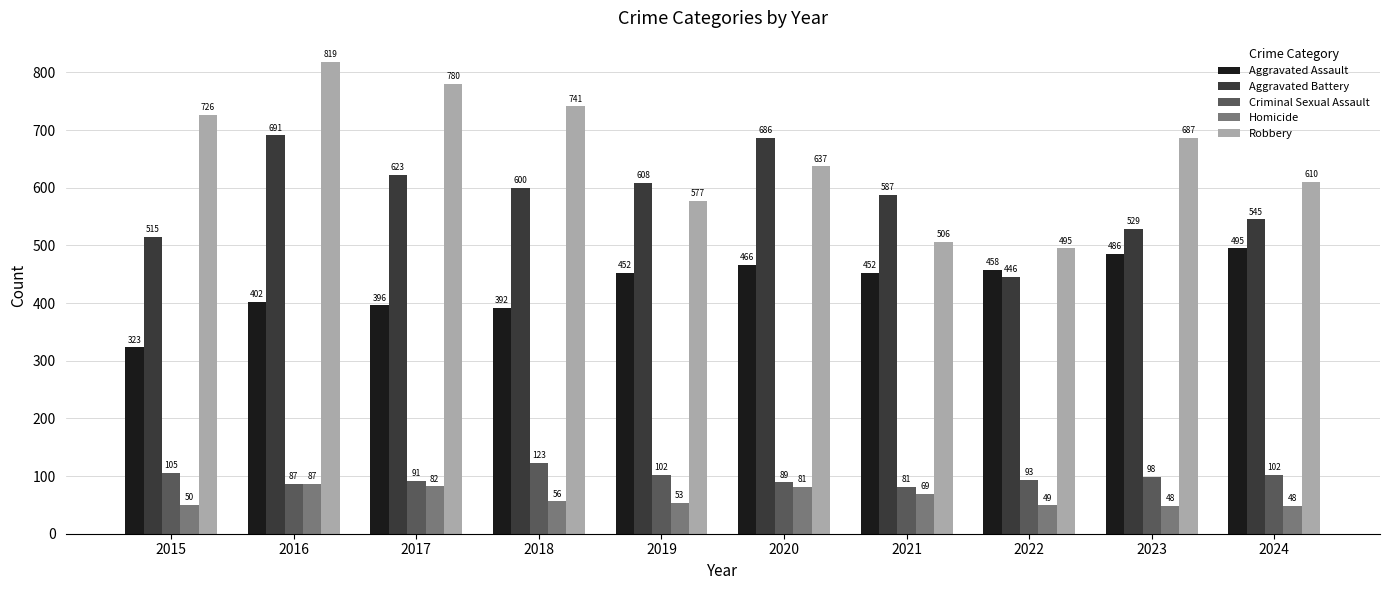

What are all the series names shown in the legend?

Aggravated Assault, Aggravated Battery, Criminal Sexual Assault, Homicide, Robbery